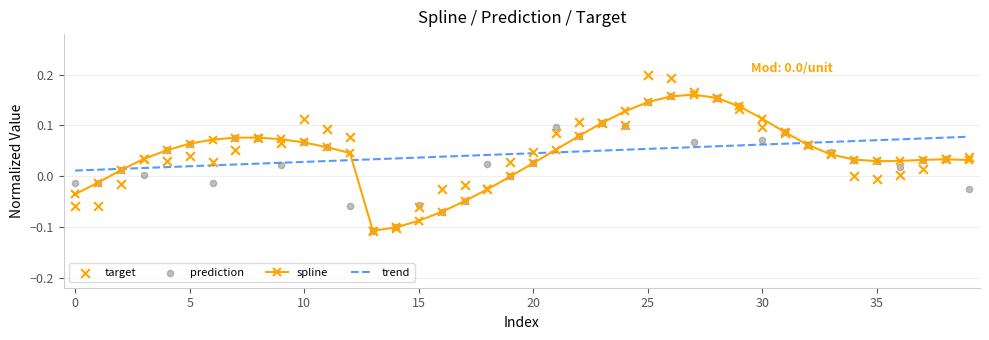

Which series reaches the minimum Y coordinate?

spline